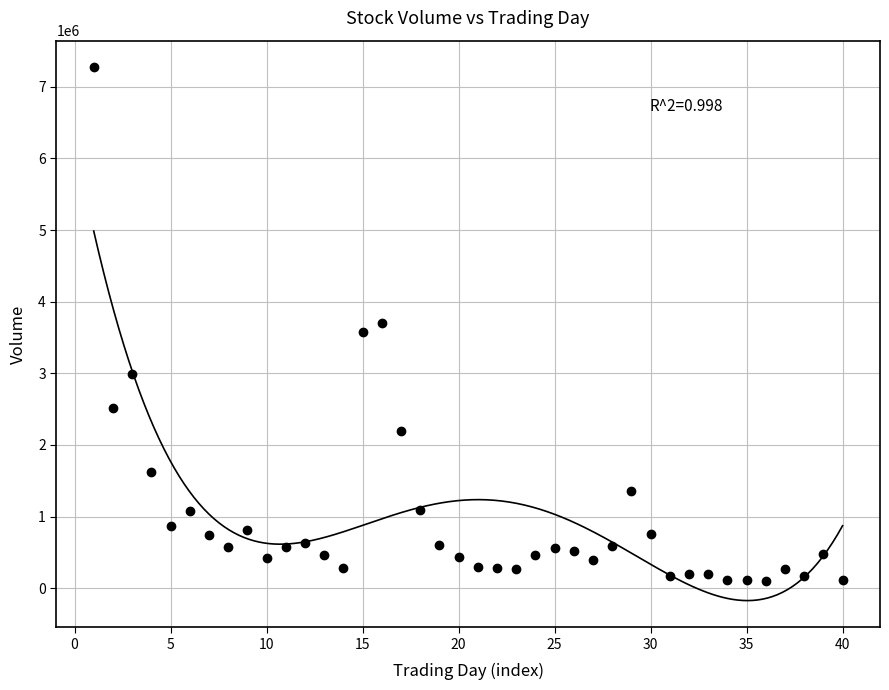

What is the range of X values (max minus min)?

39